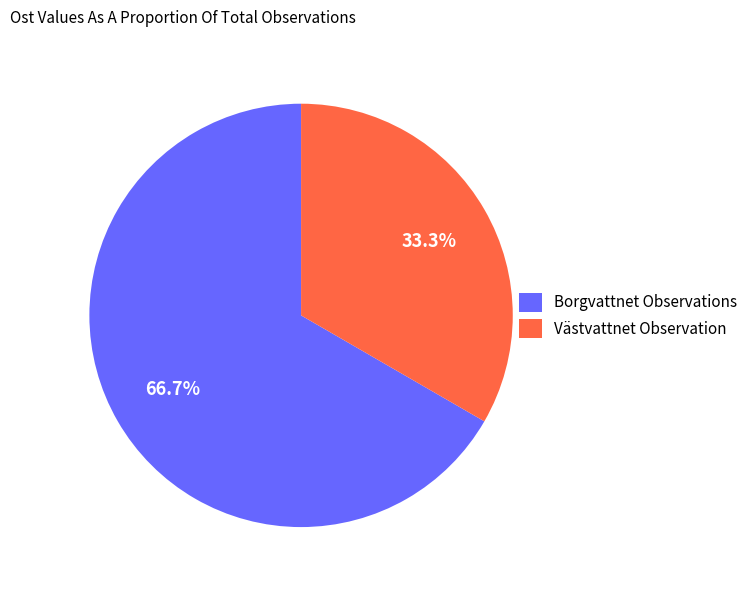

Does Borgvattnet Observations account for over 50% of the chart?

Yes